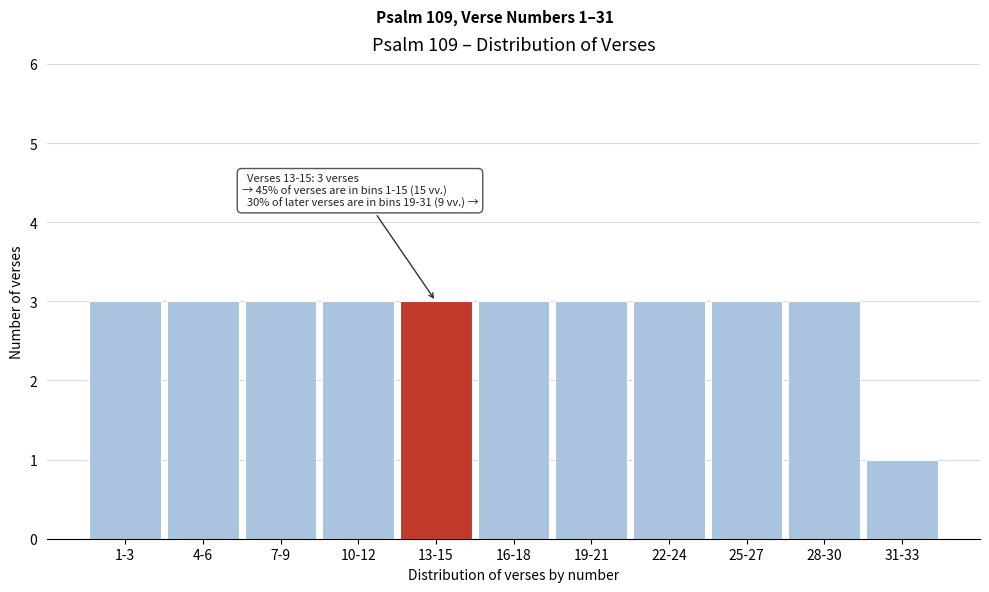

Reading right to left, extract all data points from this chart.

1	3	3	3	3	3	3	3	3	3	3